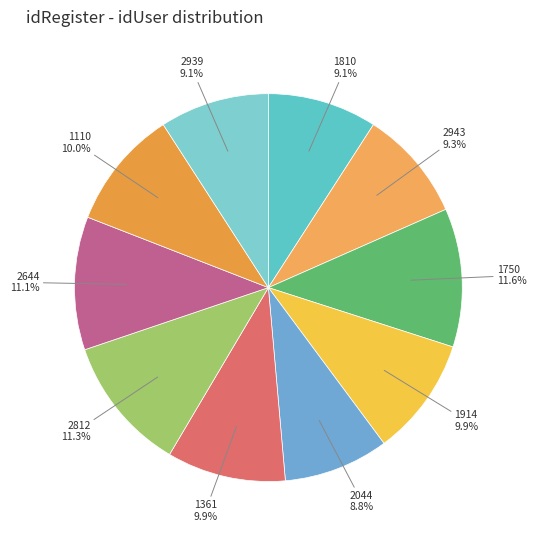

Does any single category account for the majority?

No